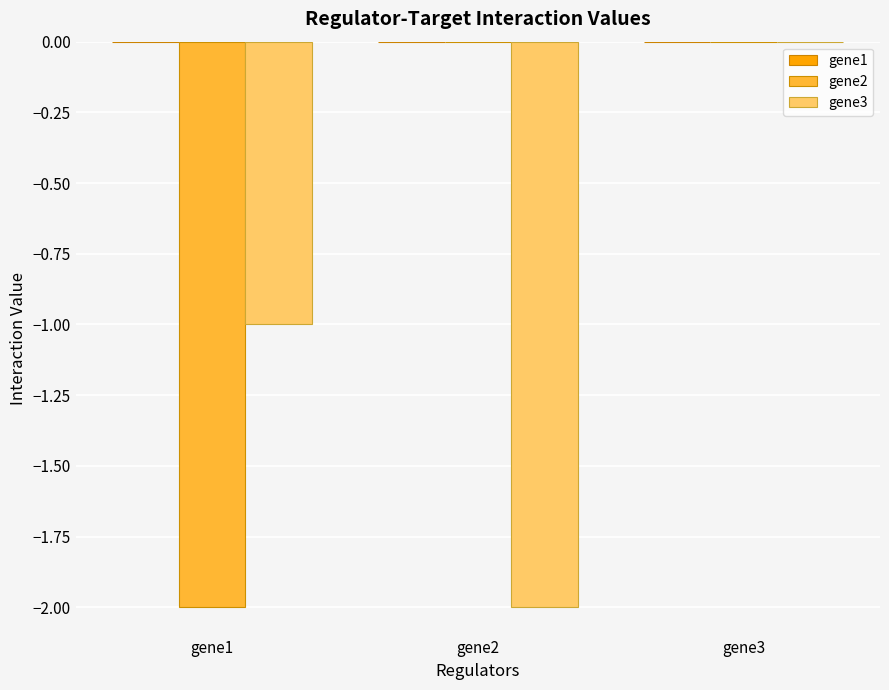

What is the total value across all series at gene1?

-3